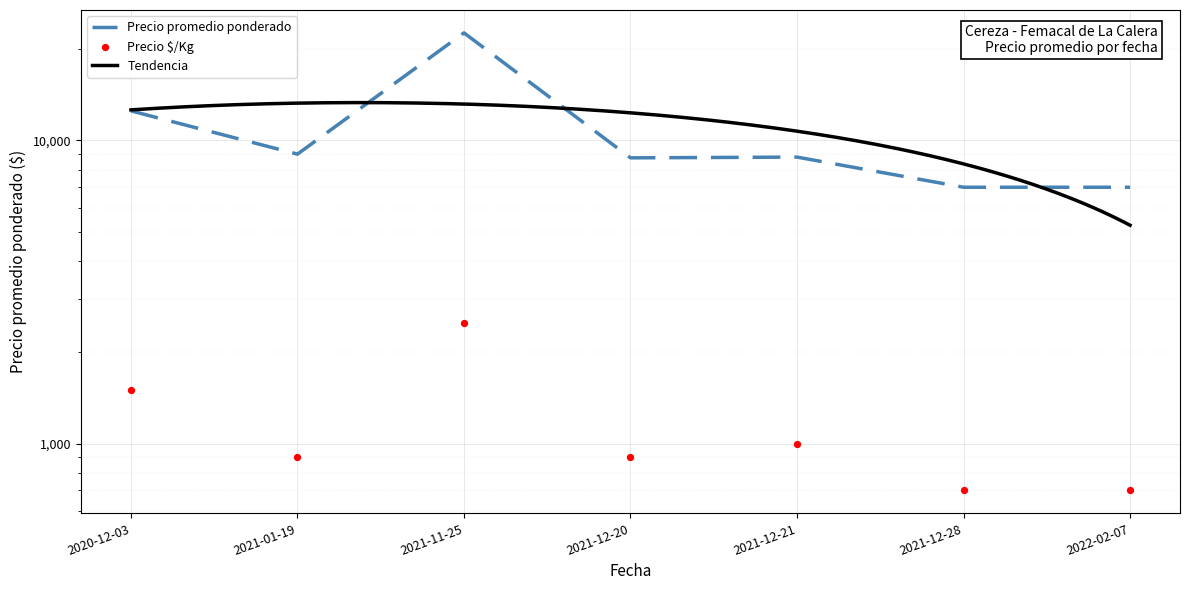

At how many categories does at least one series exceed 10623?

2